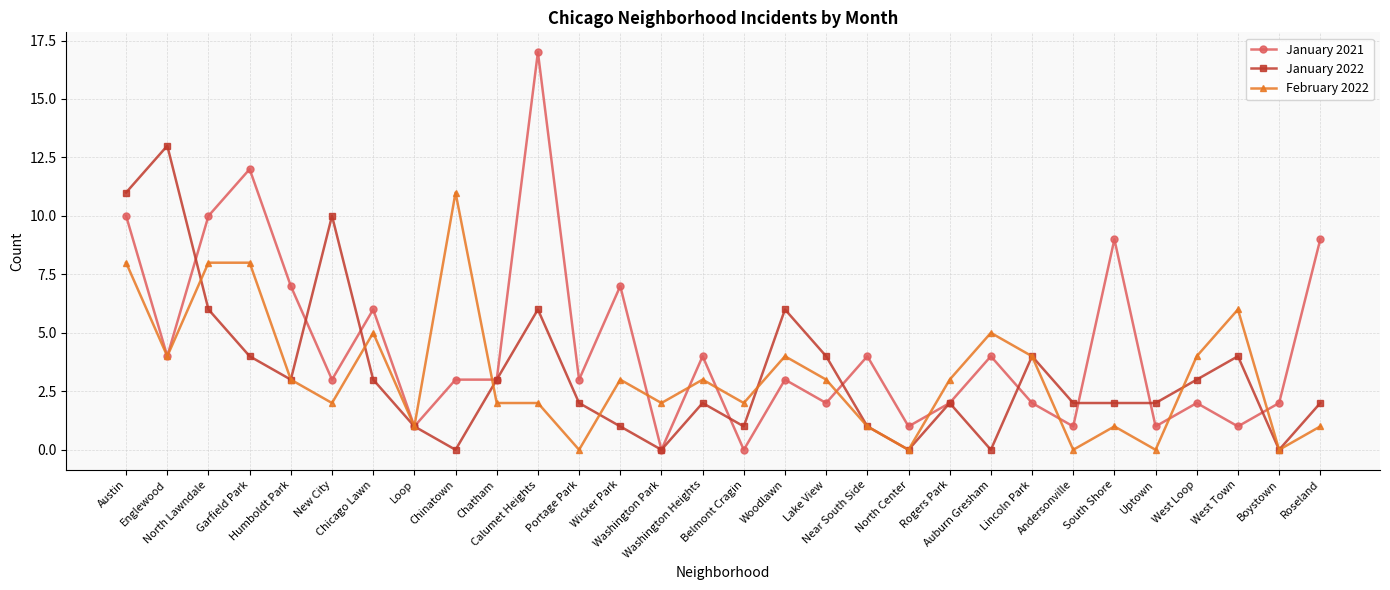

How many categories are shown in the chart?

30